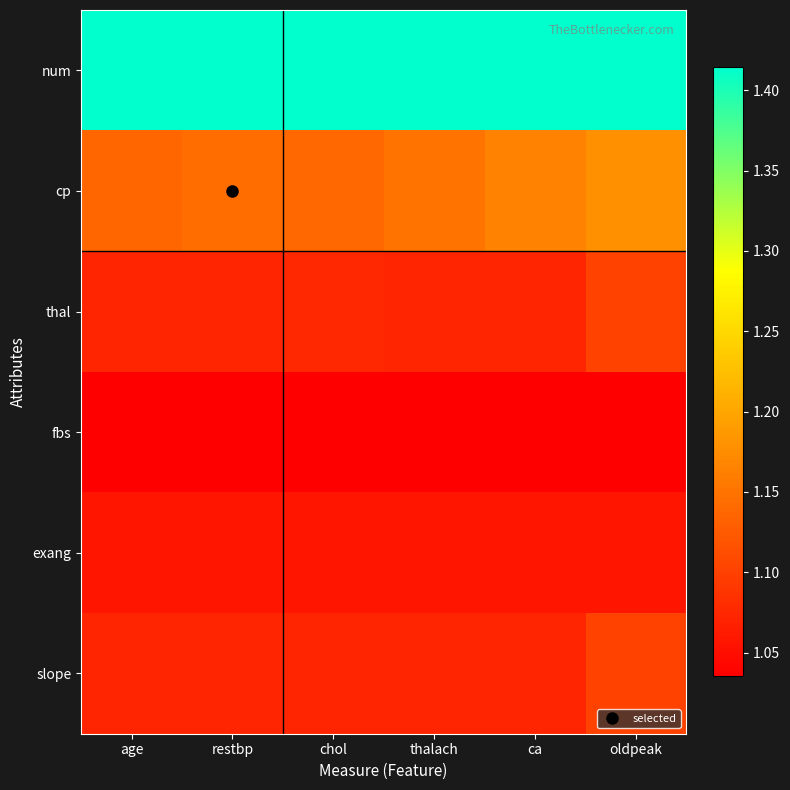

Which series has the largest range (max minus min)?

cp